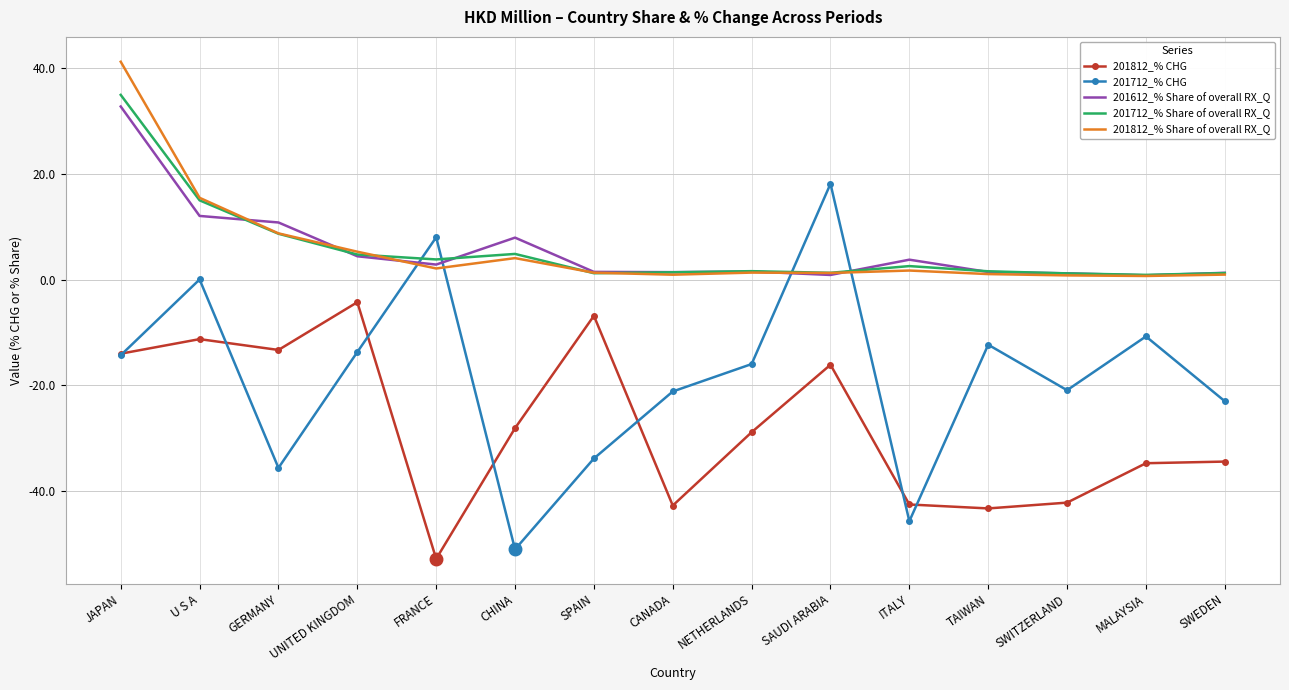

True or false: 201712_% Share of overall RX_Q and 201812_% CHG intersect in this chart.

False